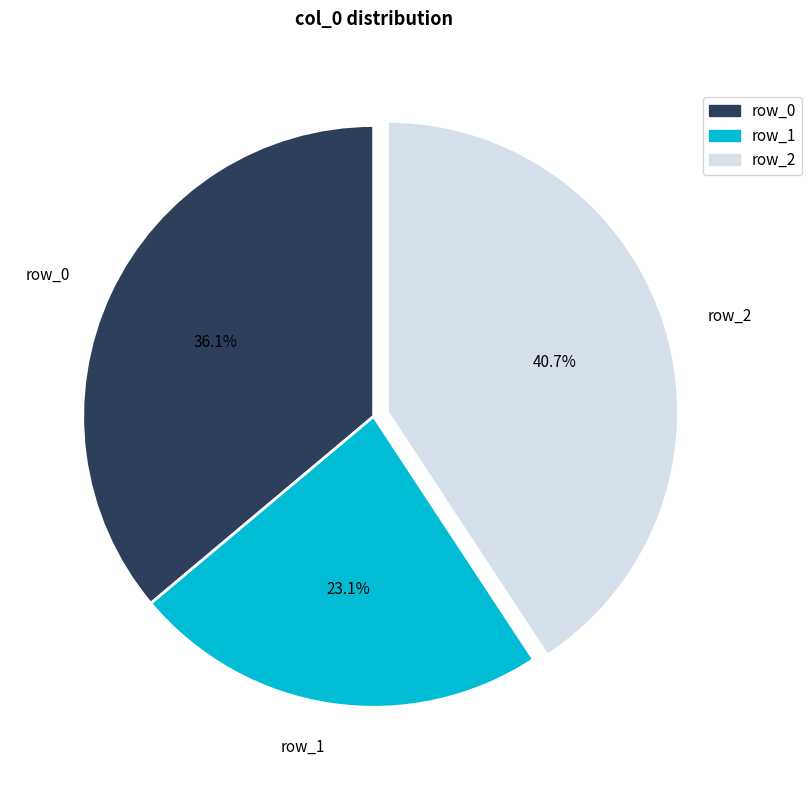

To the nearest percent, what portion does row_2 represent?

41%